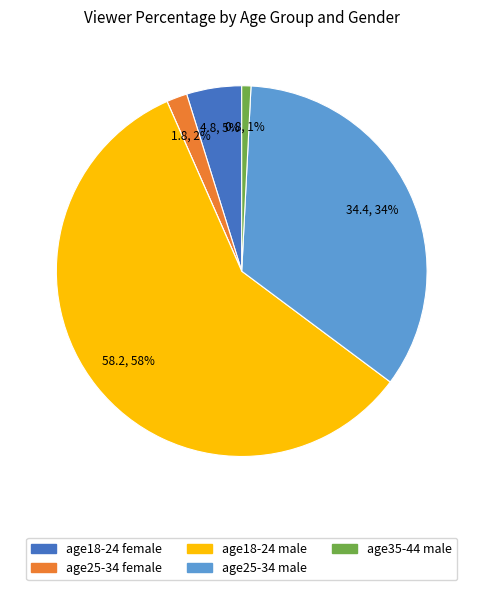

Is there a majority slice in this chart?

Yes